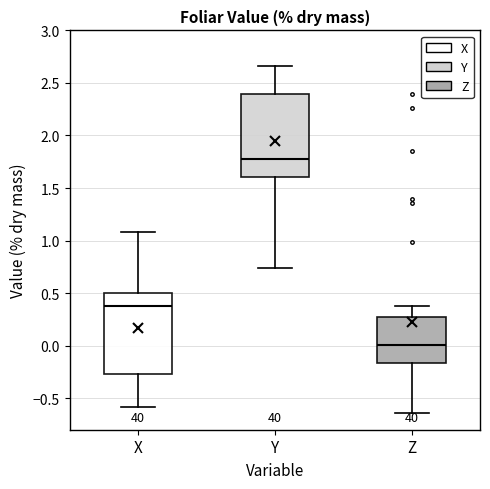

Reading left to right, transcribe this box plot: for each box, give where its median line is, the range the box spans, and where its two whiskers end, as read against the y-axis. The values are not printed on the chart, so give them approximately, as read against the axis.

X: median 0.40, box -0.25 to 0.50, whiskers -0.60 to 1.10
Y: median 1.75, box 1.60 to 2.40, whiskers 0.75 to 2.65
Z: median 0.00, box -0.15 to 0.25, whiskers -0.65 to 0.40